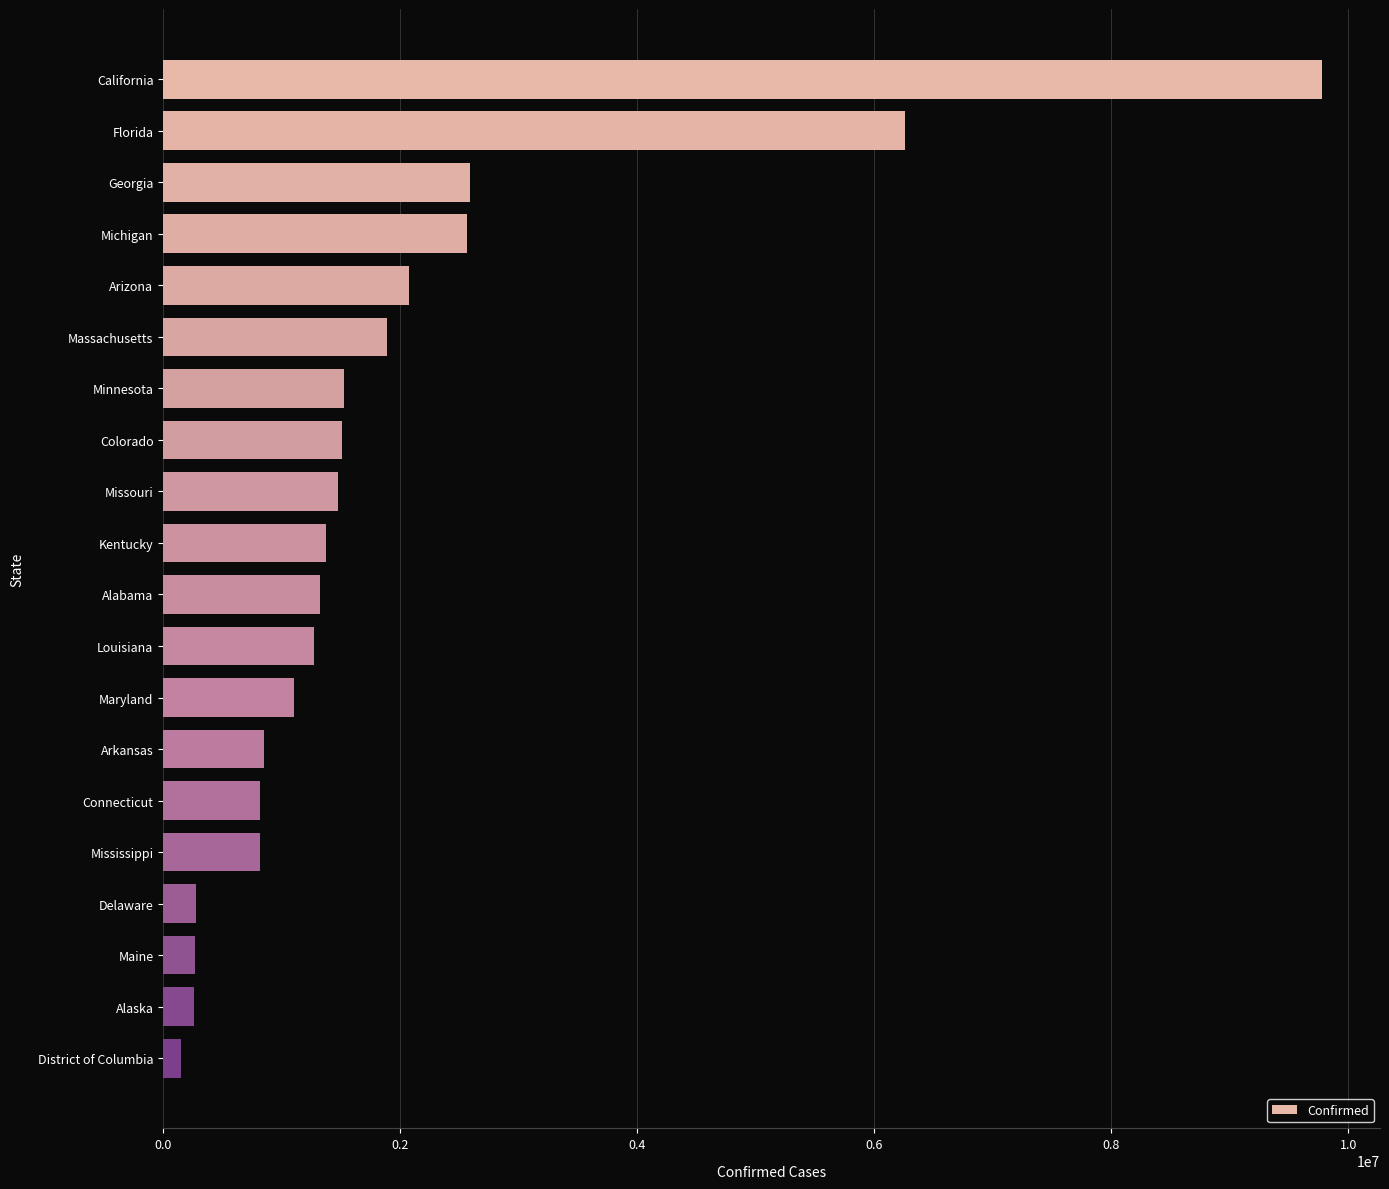

What is the label of the 3rd bar from the bottom?

Maine